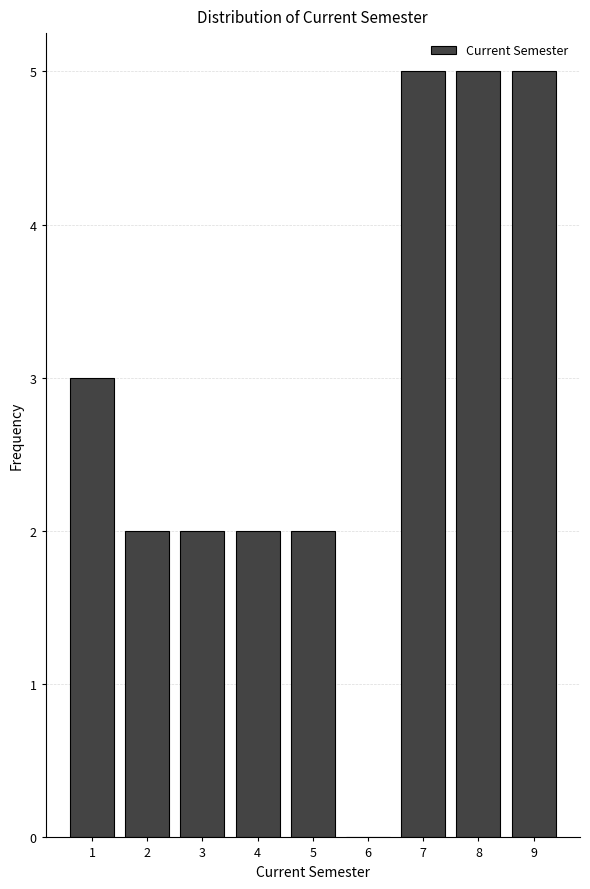

Reading left to right, list every bar in this chart as the range it spans on the x-axis followed by its height. The values are not printed on the chart, so give them approximately, as read against the axis.

0.5 to 1.5: 3
1.5 to 2.5: 2
2.5 to 3.5: 2
3.5 to 4.5: 2
4.5 to 5.5: 2
5.5 to 6.5: 0
6.5 to 7.5: 5
7.5 to 8.5: 5
8.5 to 9.5: 5